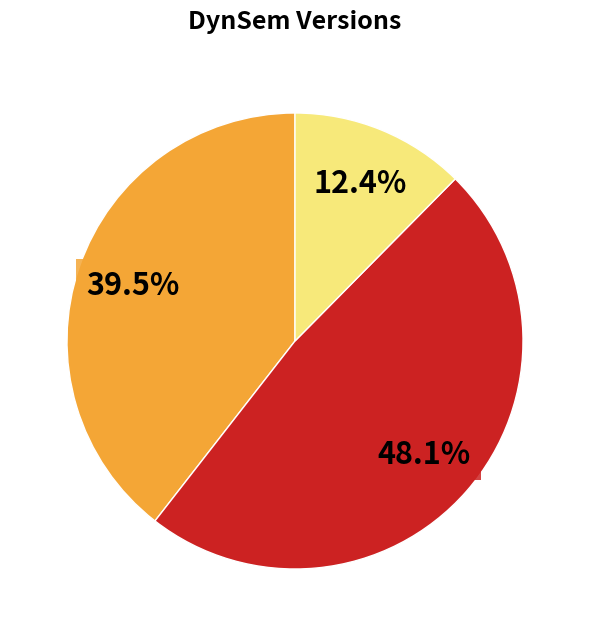

Does any single category account for the majority?

No